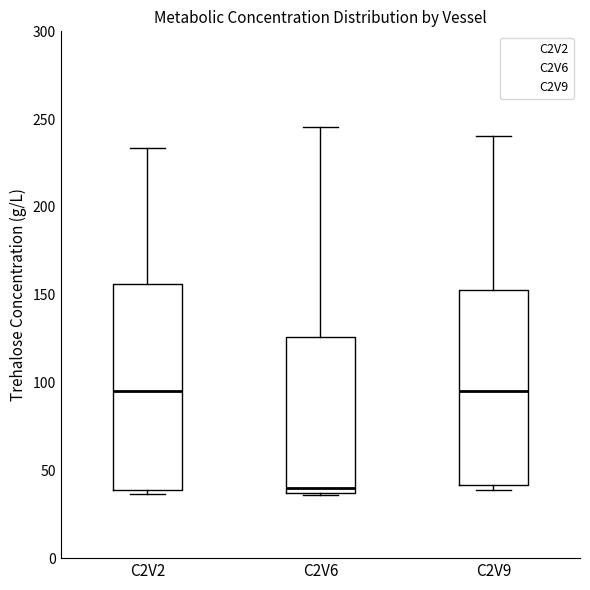

Reading left to right, read every box against the y-axis: the position of its median line, the range the box covers, and the ends of its whiskers. The values are not printed on the chart, so give them approximately, as read against the axis.

C2V2: median 95, box 40 to 155, whiskers 35 to 235
C2V6: median 40, box 35 to 125, whiskers 35 to 245
C2V9: median 95, box 40 to 155, whiskers 40 (just below the box's lower edge) to 240